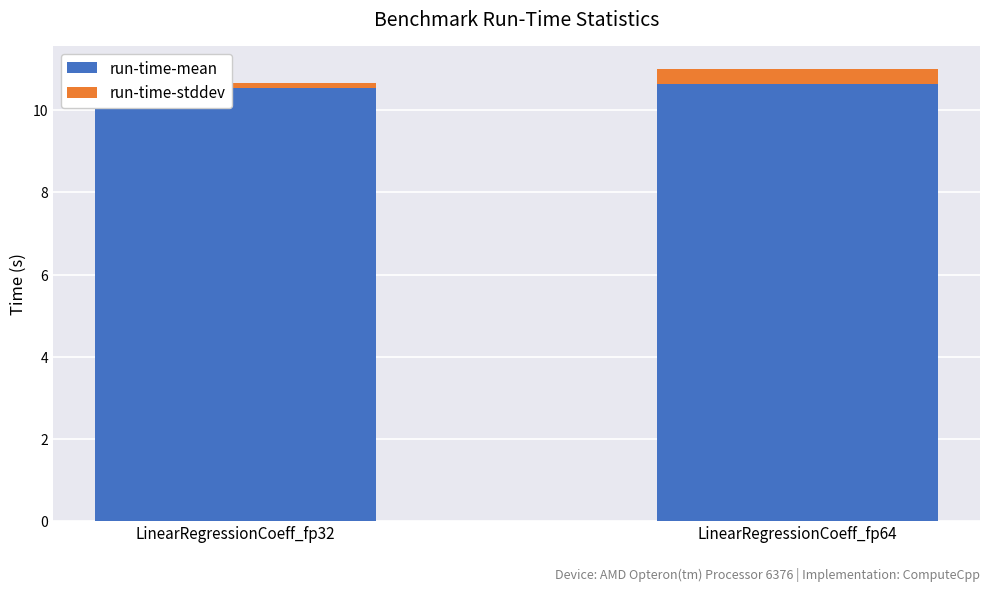

What is the minimum value for run-time-mean?

10.5